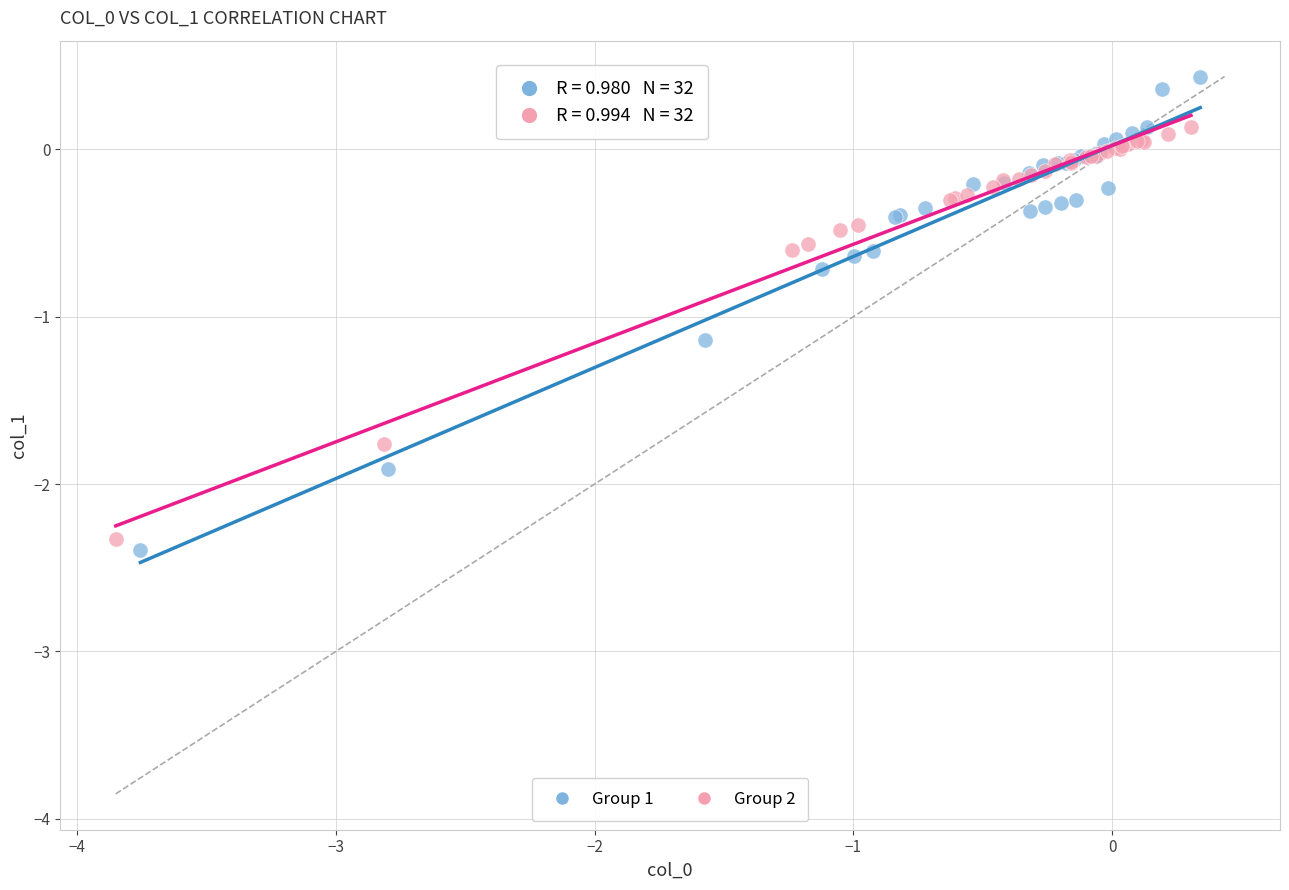

Which series reaches the minimum Y coordinate?

Group 1